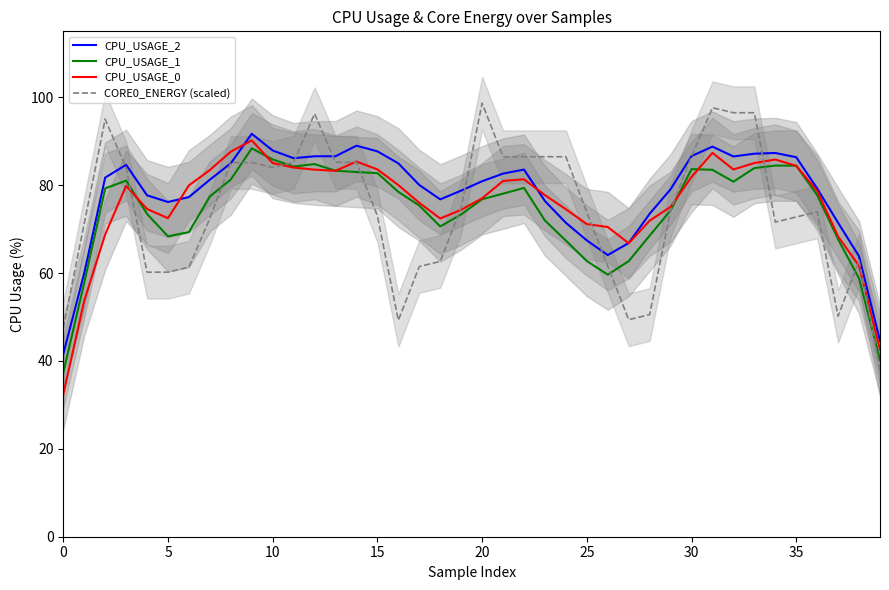

The value of CORE0_ENERGY (scaled) at 34 is 118.6. True or false?

False